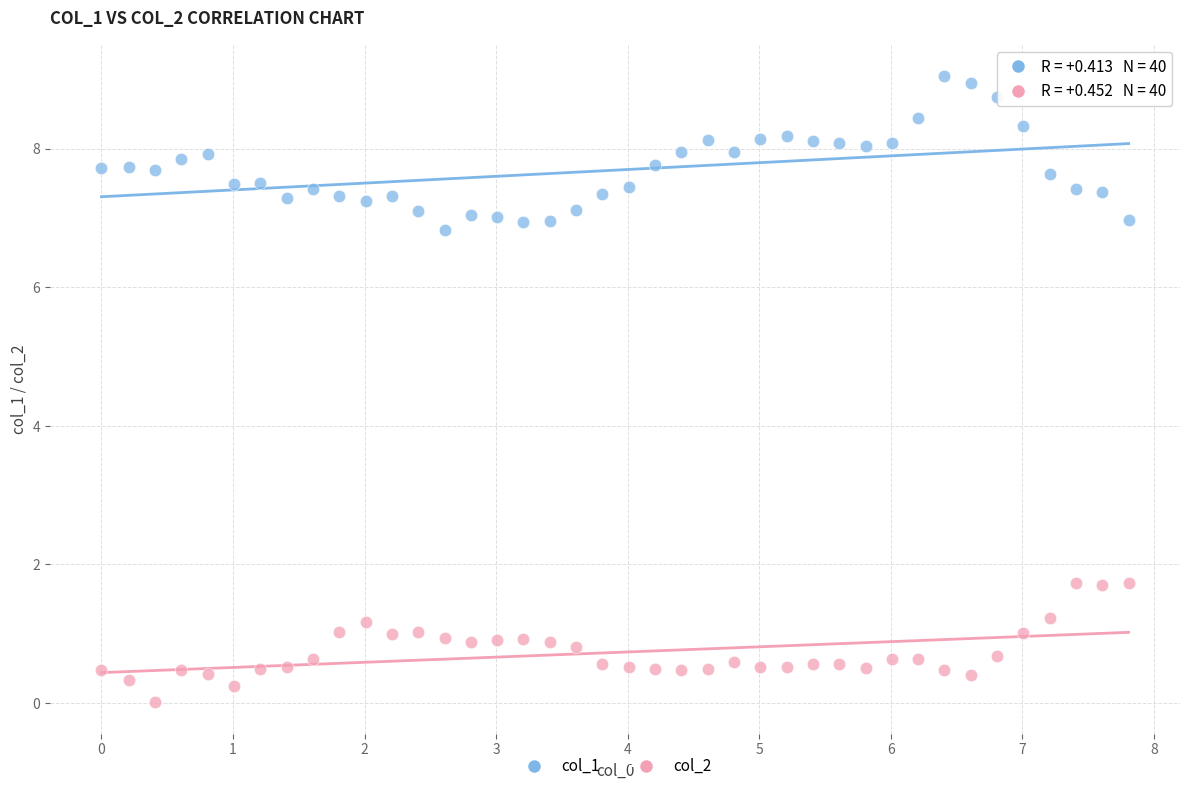

Which series has the largest Y range (max minus min)?

col_1